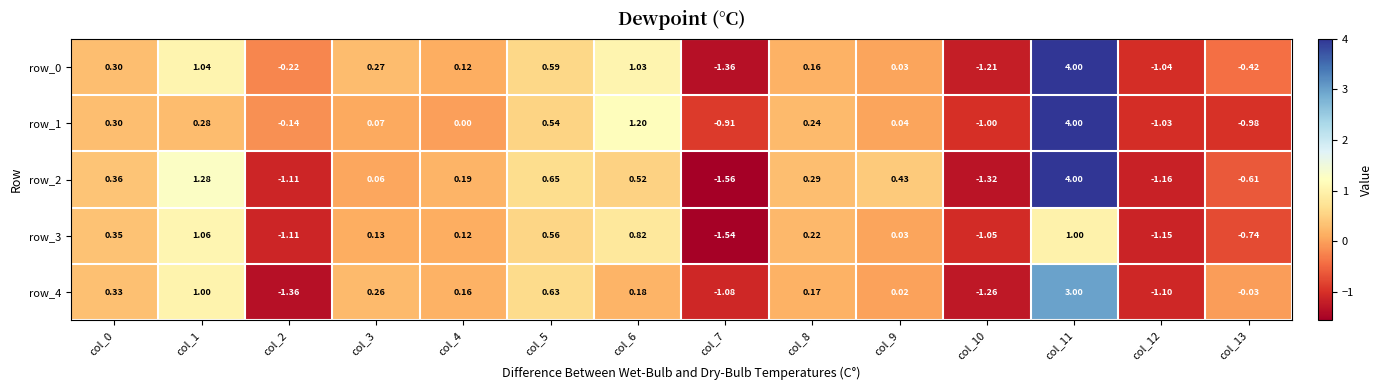

Which series has the widest spread of values?

row_2